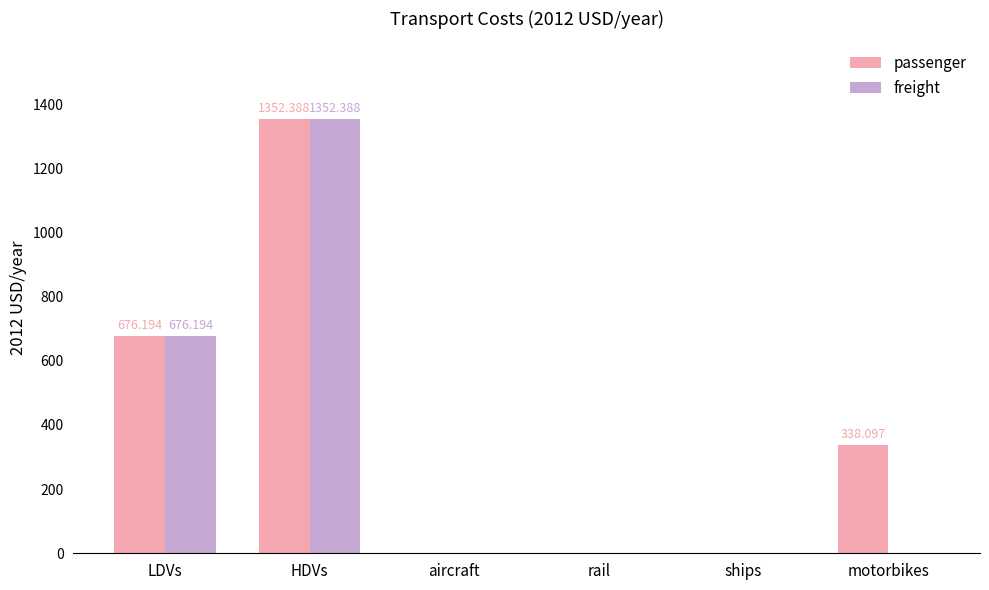

Which series has the largest total across all categories?

passenger